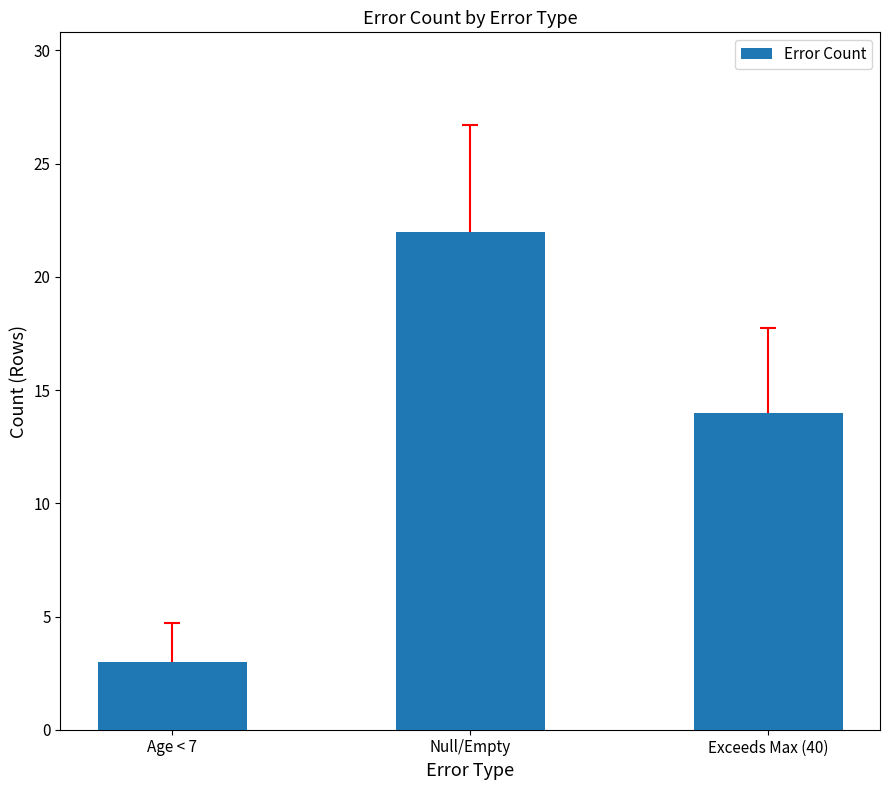

What is the difference between the values at Null/Empty and Age < 7?

19